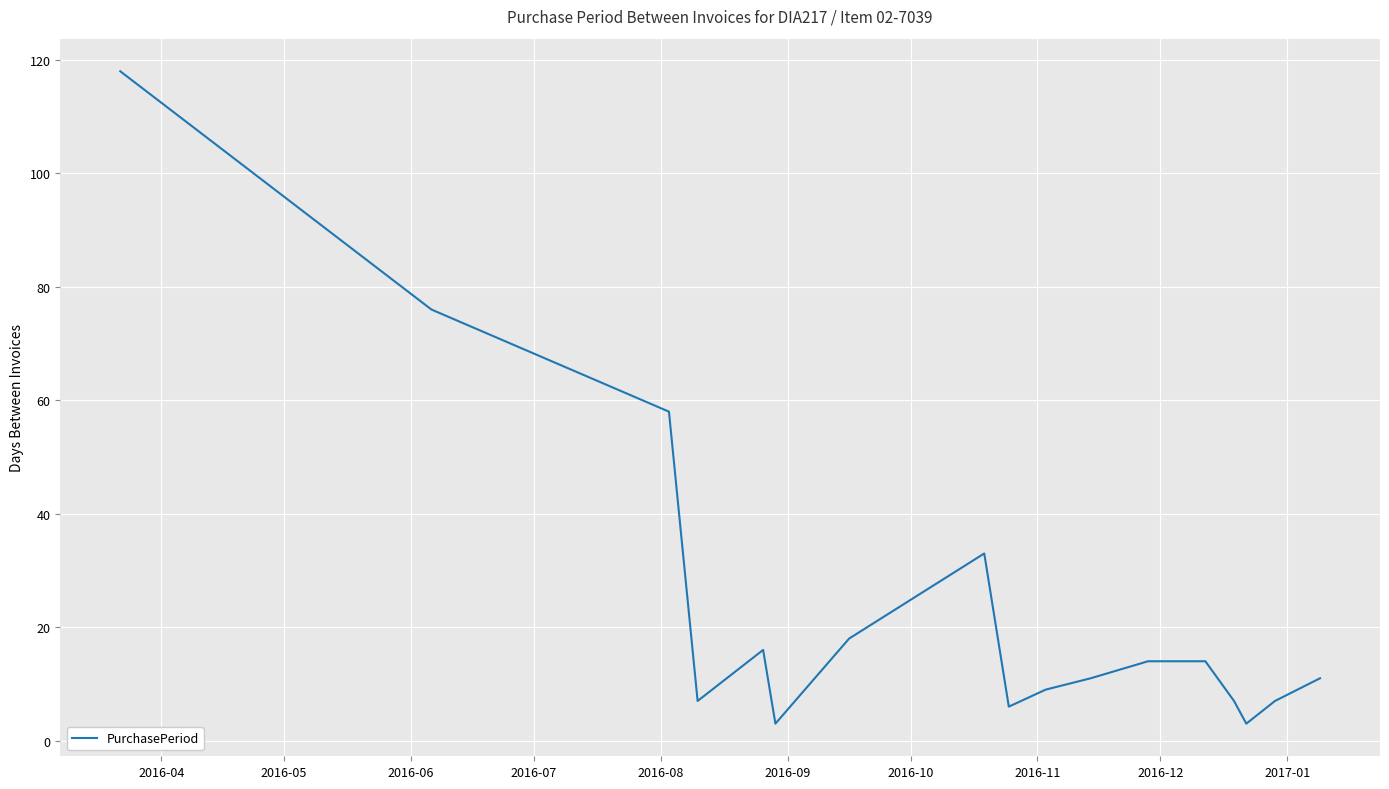

Reading left to right, transcribe all the data shown in this chart.

118	76	58	7	16	3	18	33	6	9	11	14	14	7	3	7	11